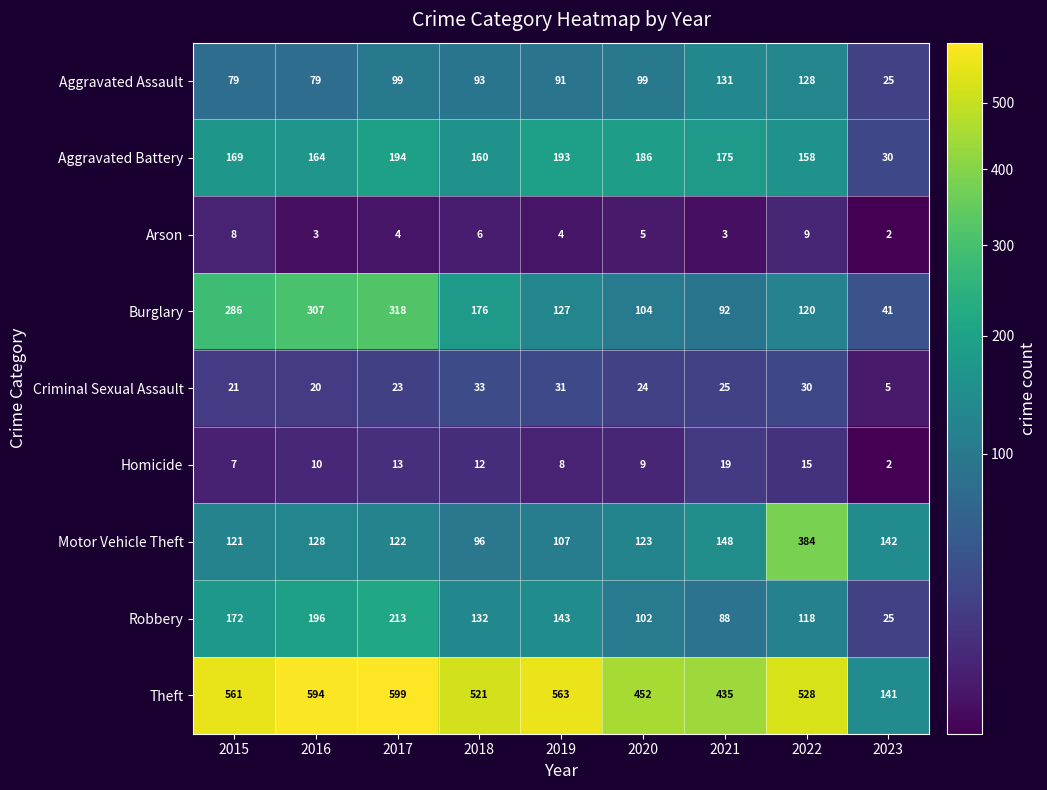

Rank the series at 2018 from highest to lowest value.

Theft, Burglary, Aggravated Battery, Robbery, Motor Vehicle Theft, Aggravated Assault, Criminal Sexual Assault, Homicide, Arson